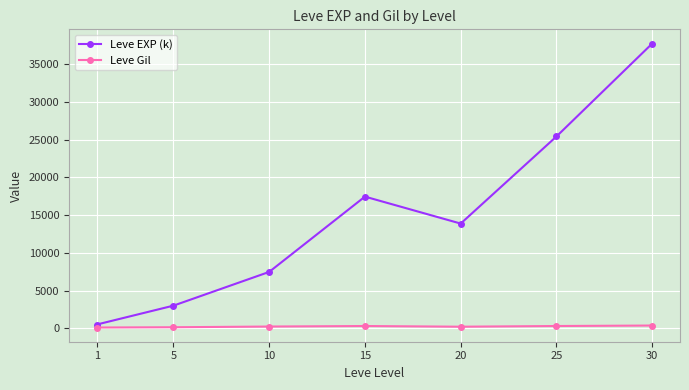

How many values in the Leve EXP (k) series exceed 13876?

4